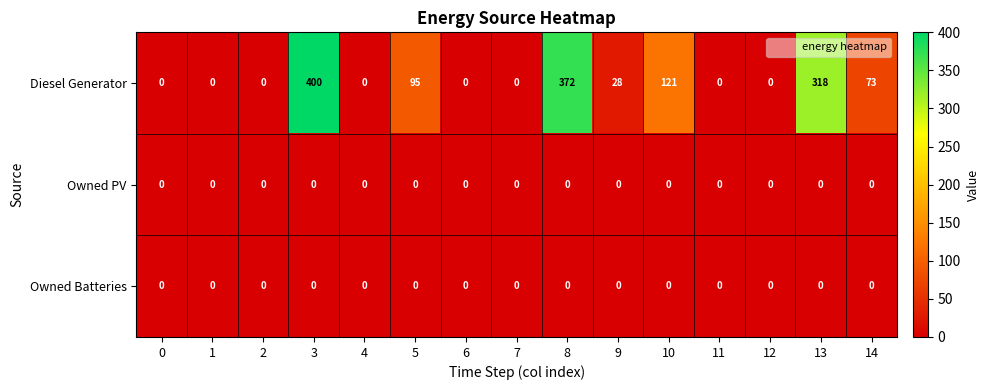

The value of Diesel Generator at 5 is 151. True or false?

False